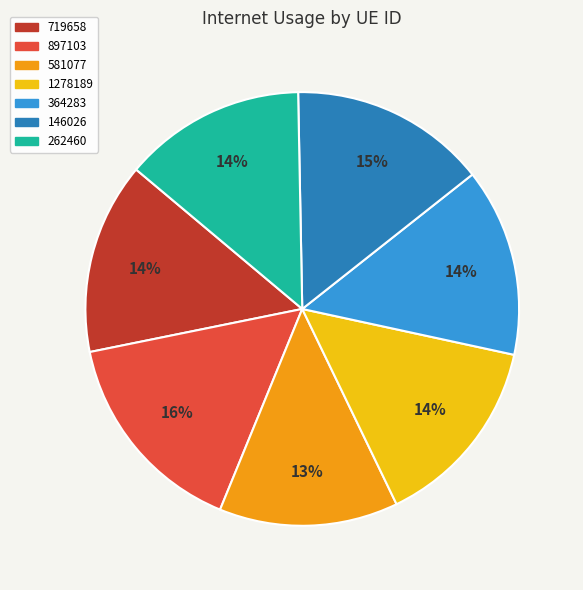

Is there any slice that represents more than half of the pie?

No